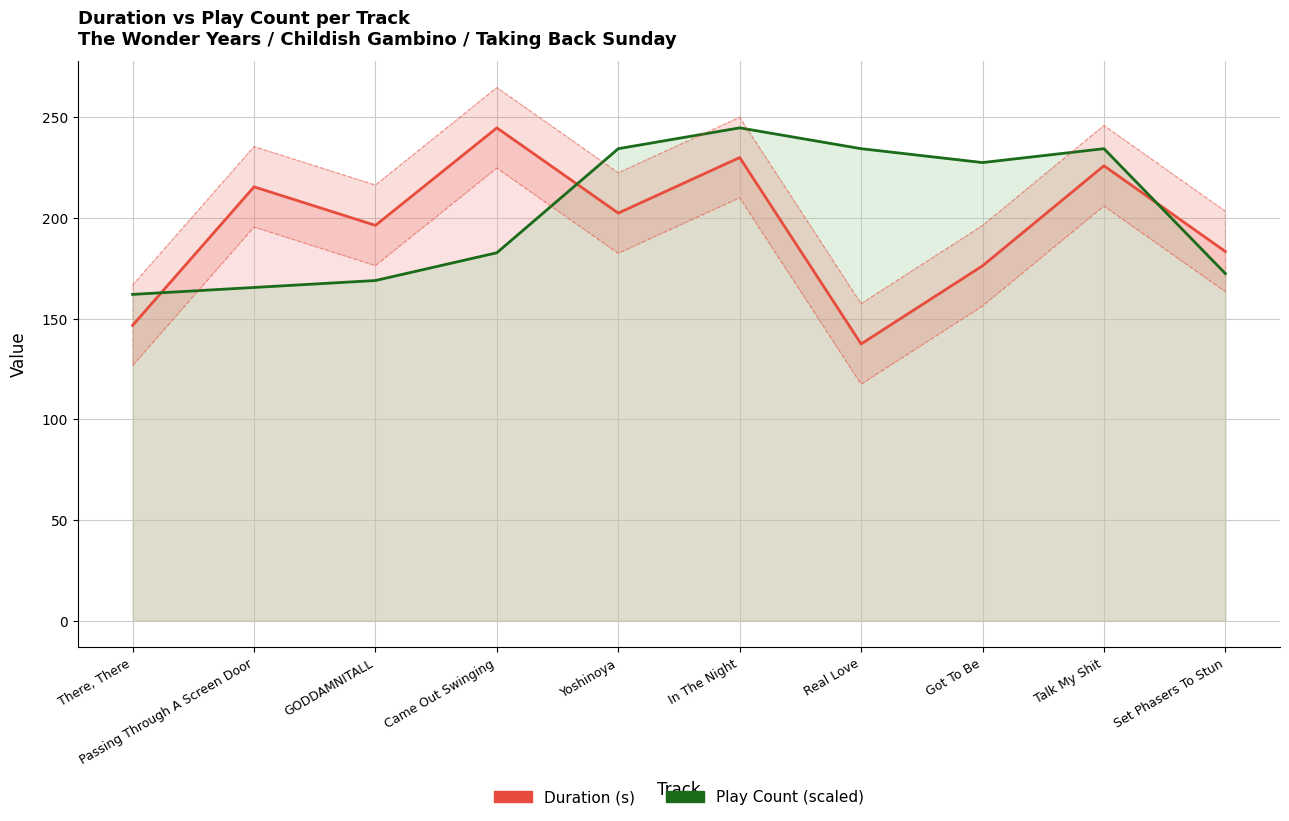

Where is the first local maximum for Duration (s)?

Passing Through A Screen Door